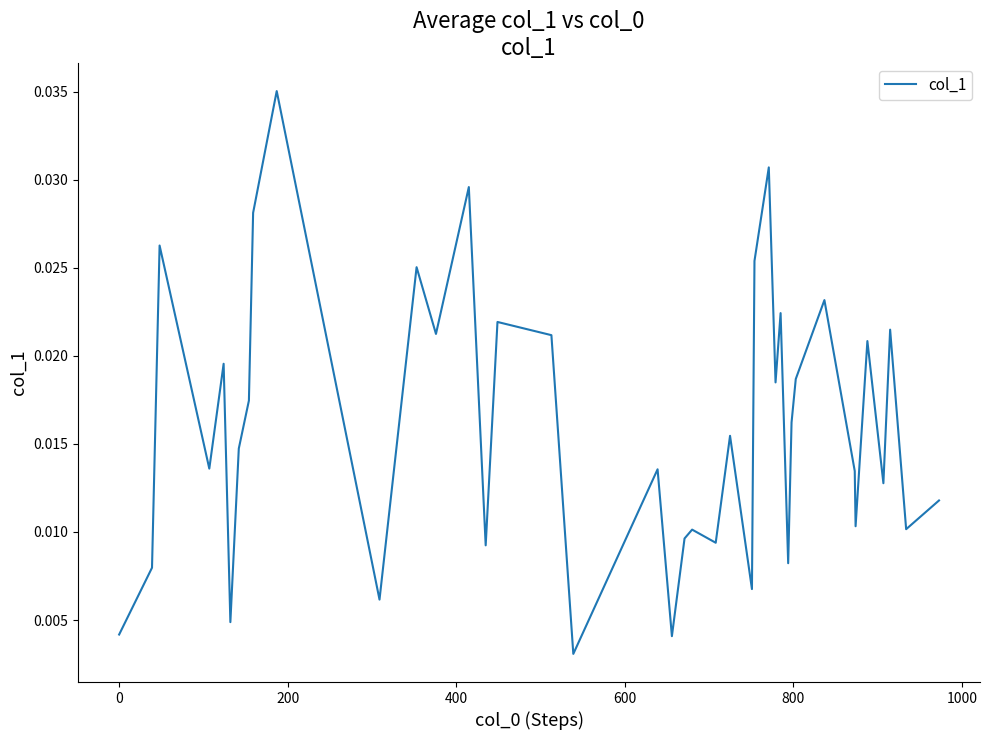

Does the chart display data point markers on the line(s)?

No